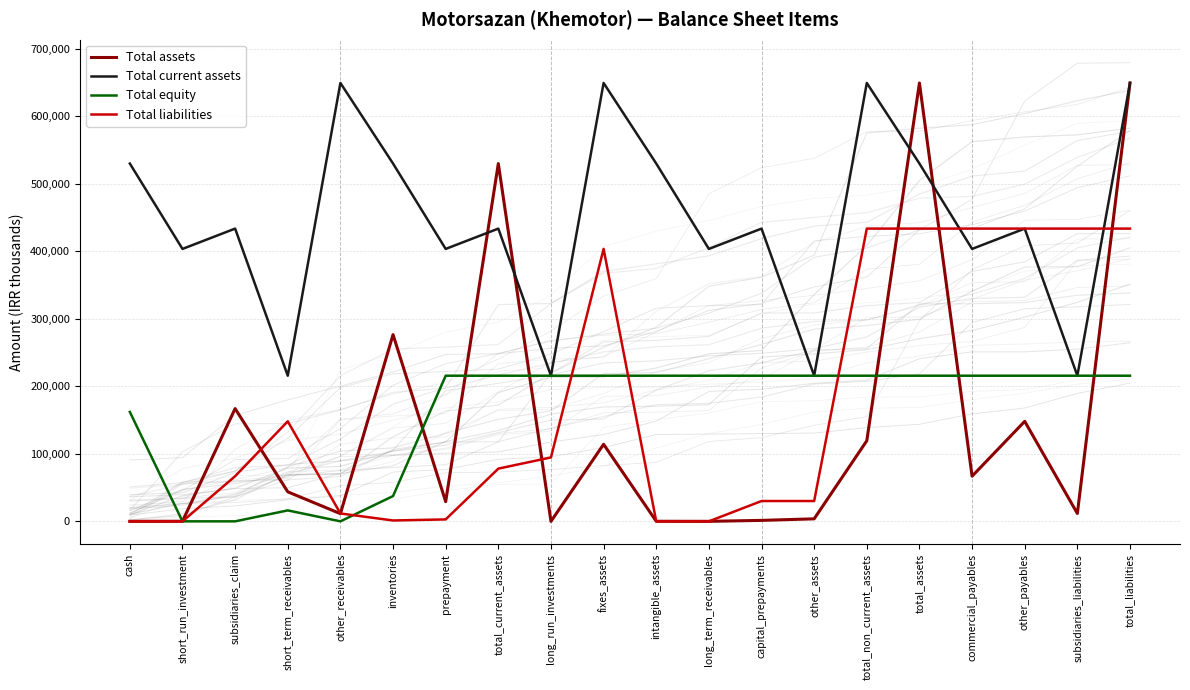

What is the label of the 3rd point from the left?

subsidiaries_claim